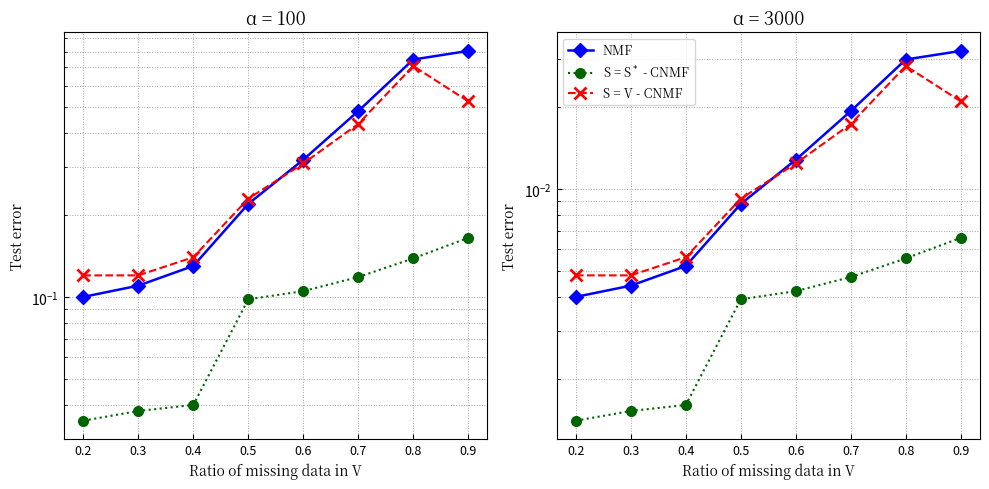

True or false: S = S$^*$ - CNMF and NMF cross at least once.

False